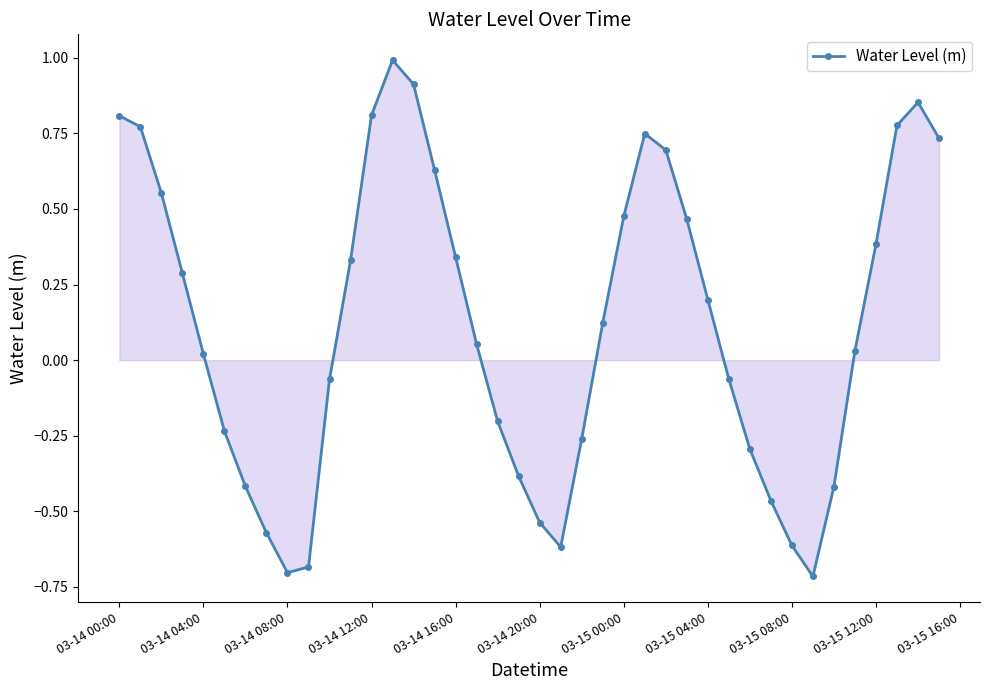

What is the maximum value shown in the chart?

1.0